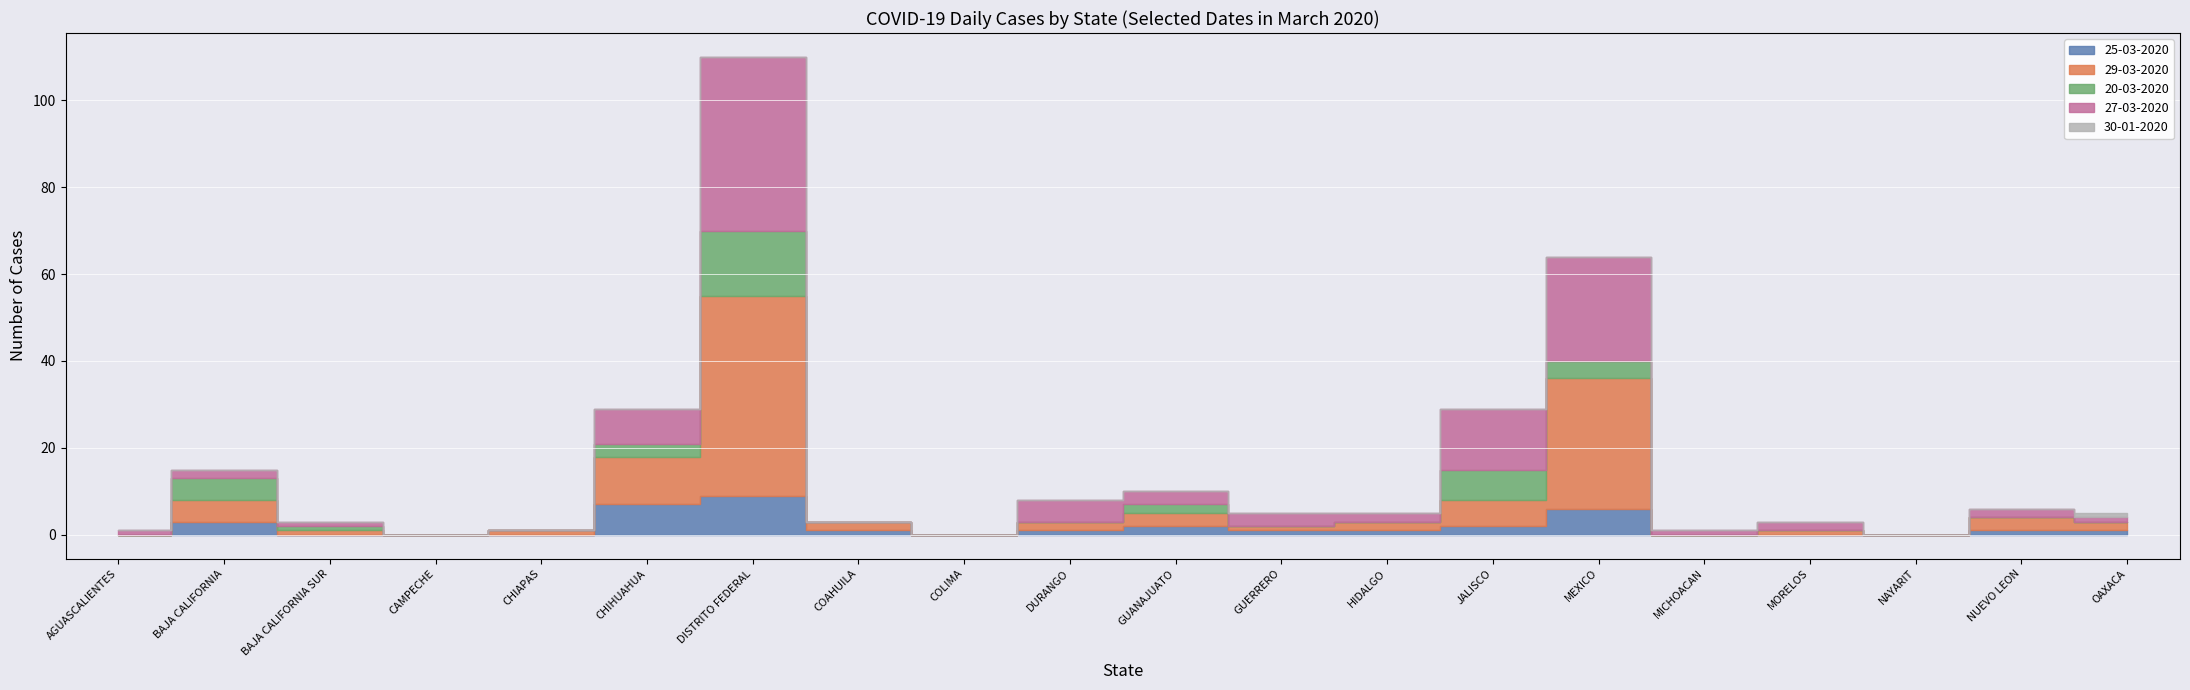

What position from the left is HIDALGO?

13